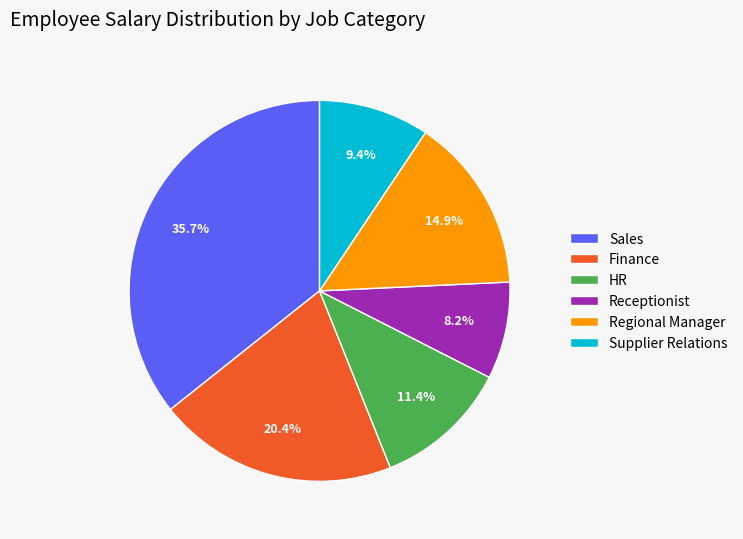

Between Sales and Finance, which is larger?

Sales